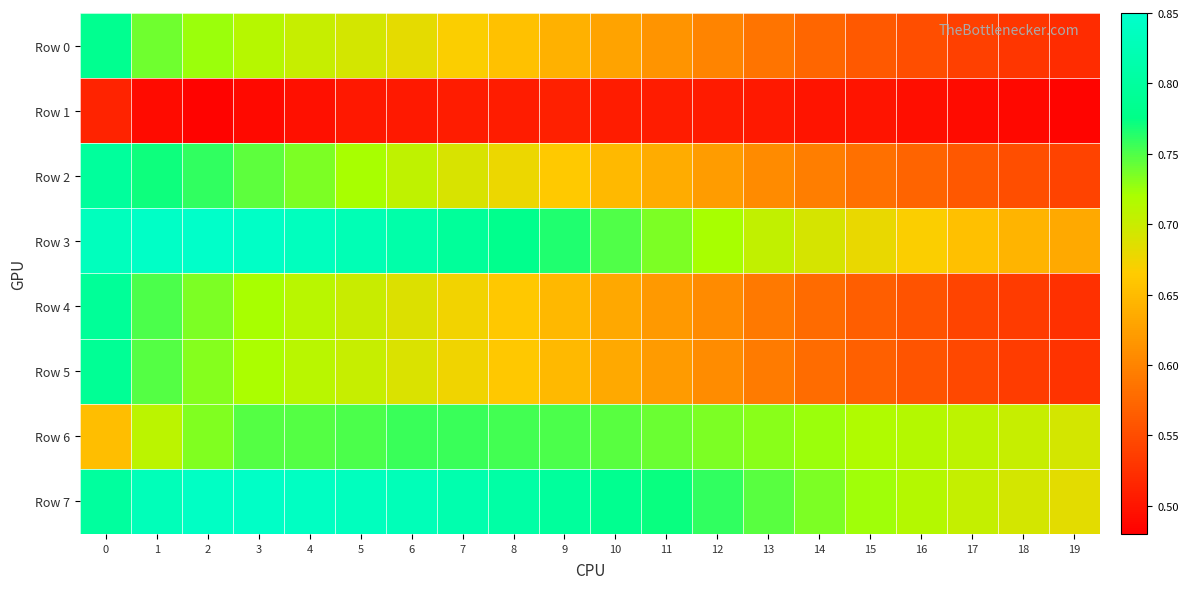

Rank the series by their maximum value, from highest to lowest.

Row 3, Row 7, Row 2, Row 4, Row 5, Row 0, Row 6, Row 1